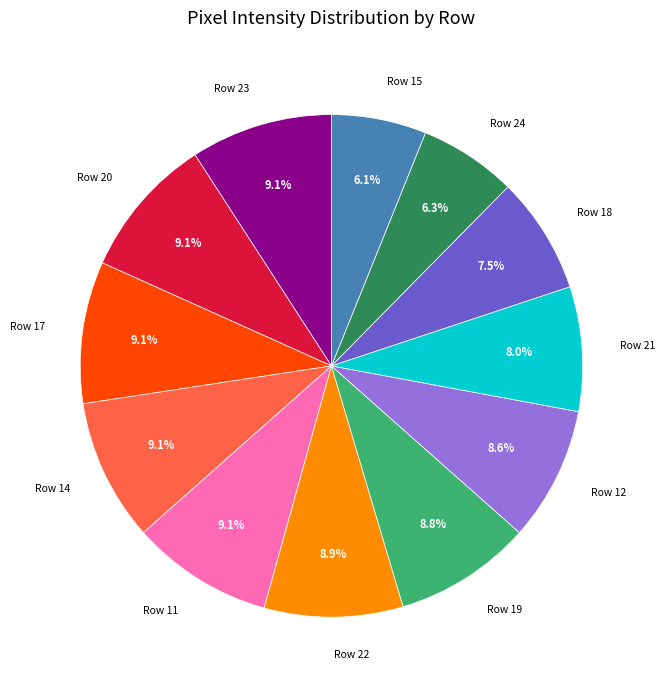

Count the number of slices in the pie.

12